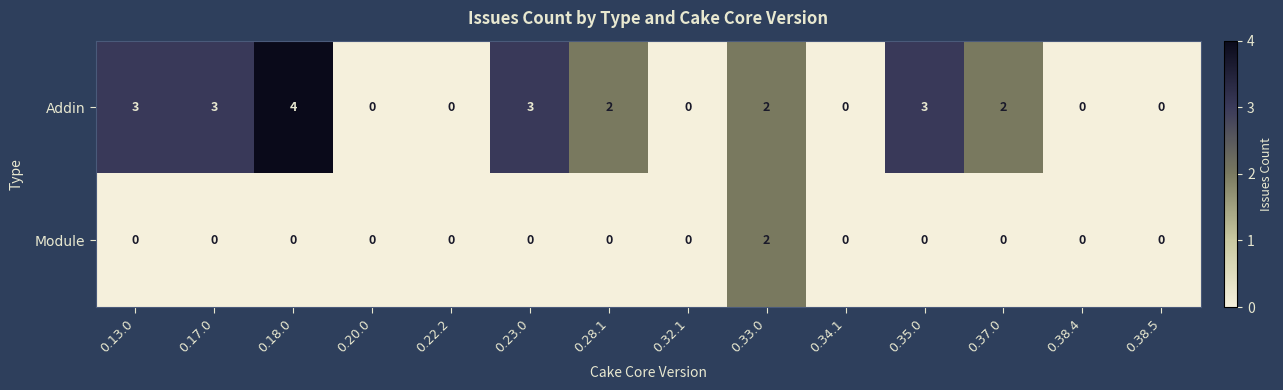

Which series has the largest range (max minus min)?

Addin